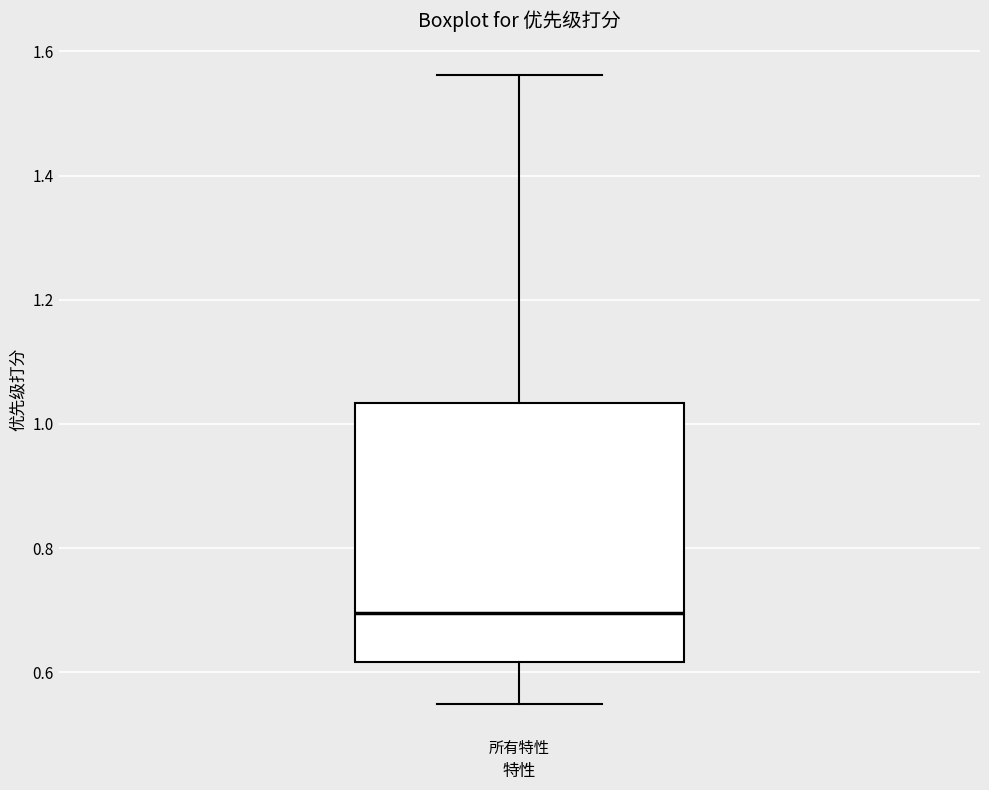

Read this box plot against the y-axis: the position of the median line, the range covered by the box, and the ends of both whiskers. The values are not printed on the chart, so give them approximately, as read against the axis.

median 0.70, box 0.62 to 1.04, whiskers 0.54 to 1.56